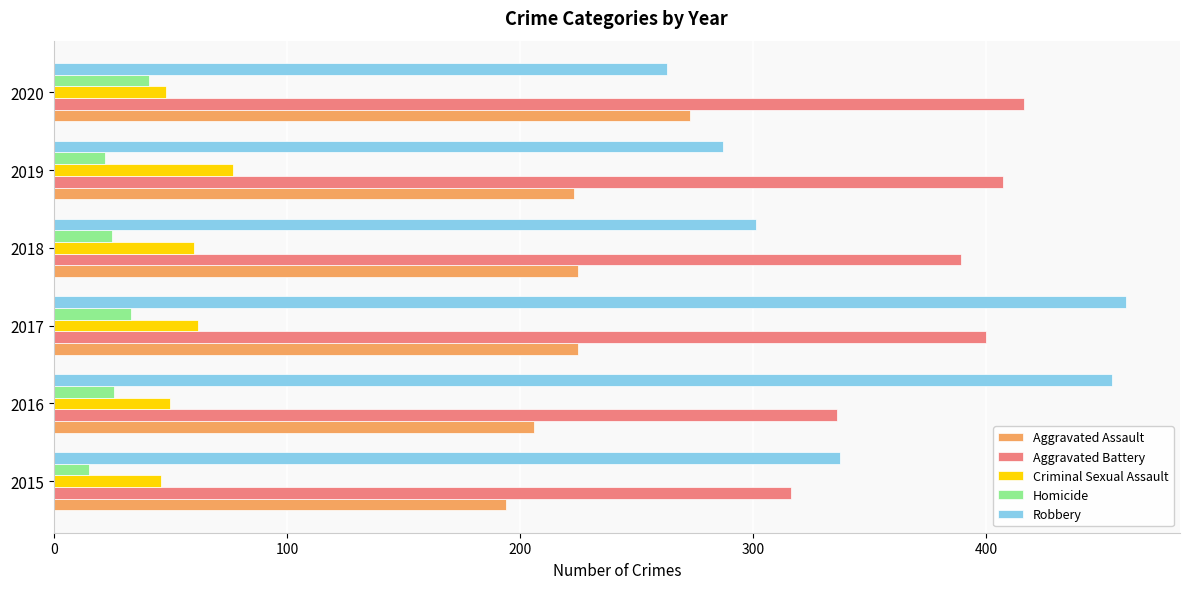

What is the total value across all series at 2020?

1041